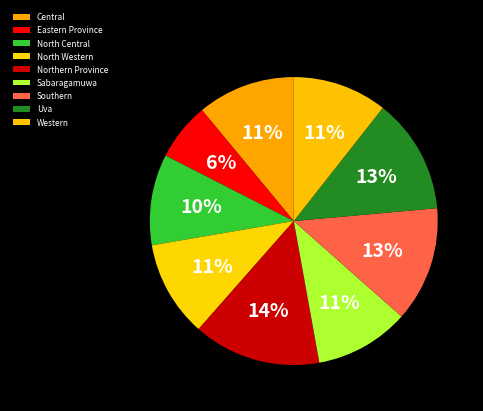

To the nearest percent, what is the average slice percentage?

11%